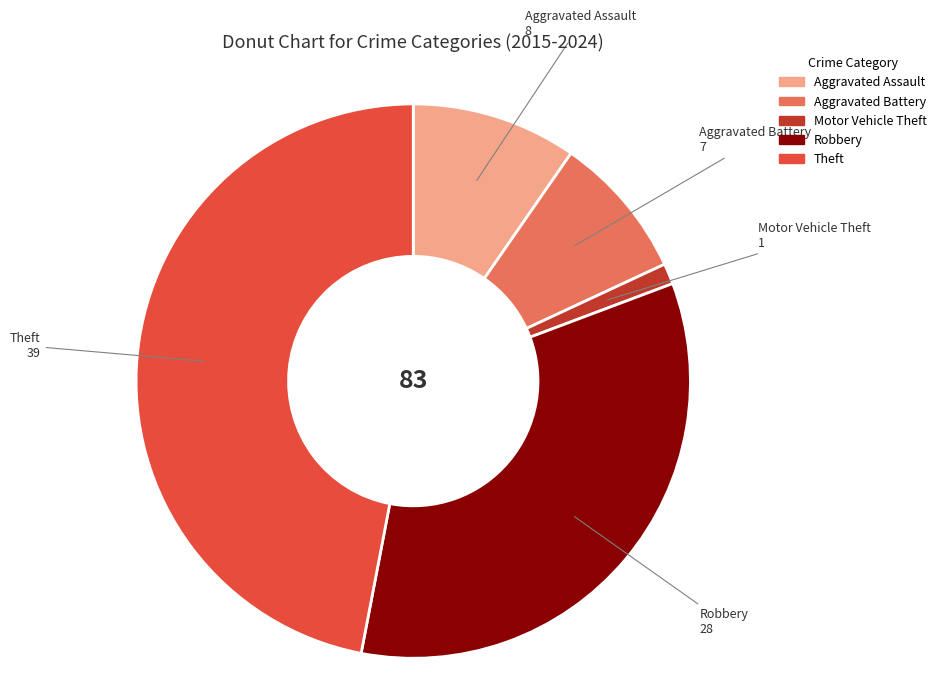

Between Theft and Robbery, which is larger?

Theft